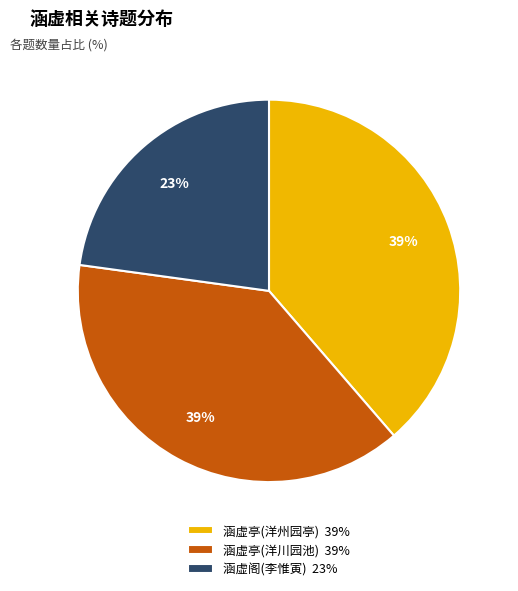

What percentage is the 涵虚阁(李惟寅) 23% slice, to the nearest percent?

23%